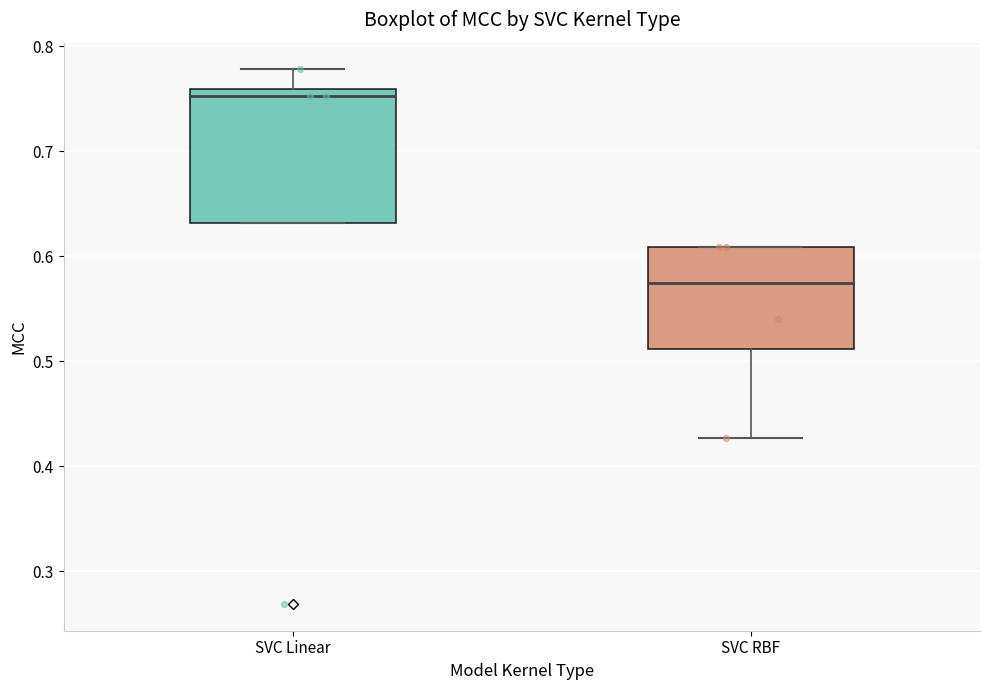

Which box has the lowest median line?

SVC RBF